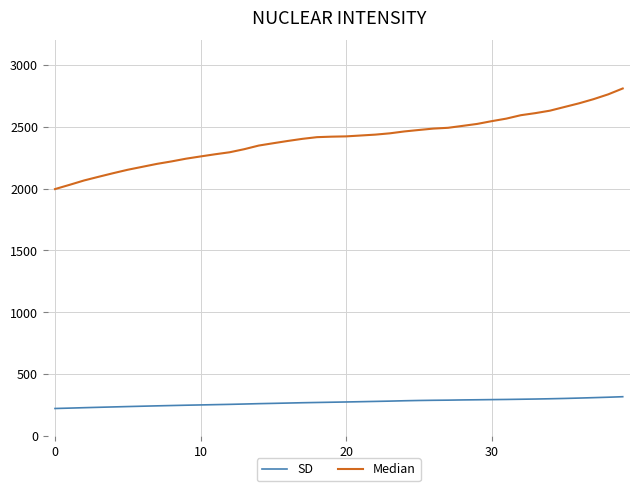

What is the maximum value shown in the chart?

2810.2